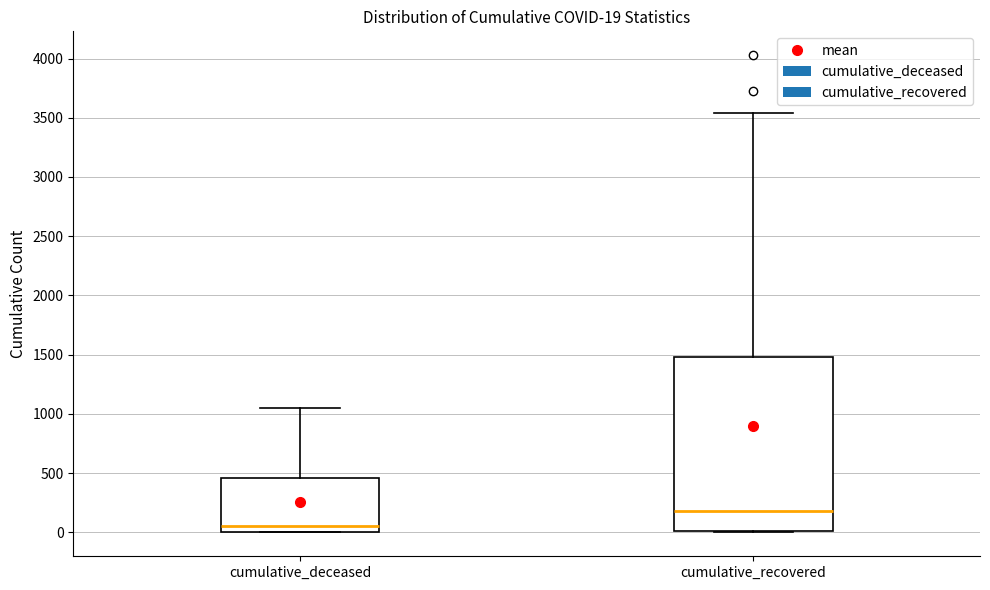

Which box has the lowest median line?

cumulative_deceased